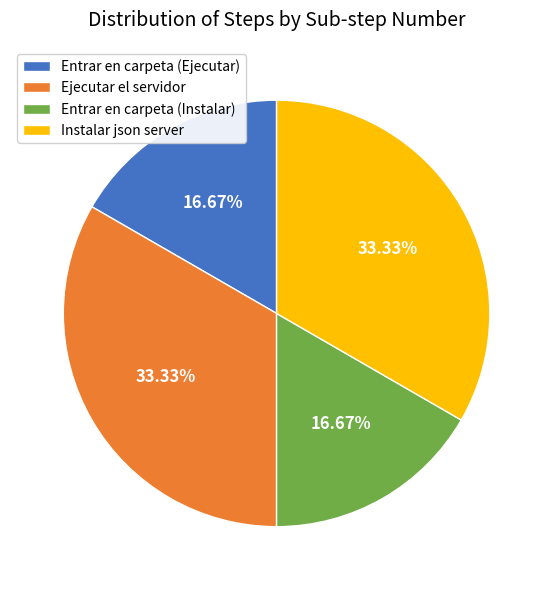

Is there any slice that represents more than half of the pie?

No